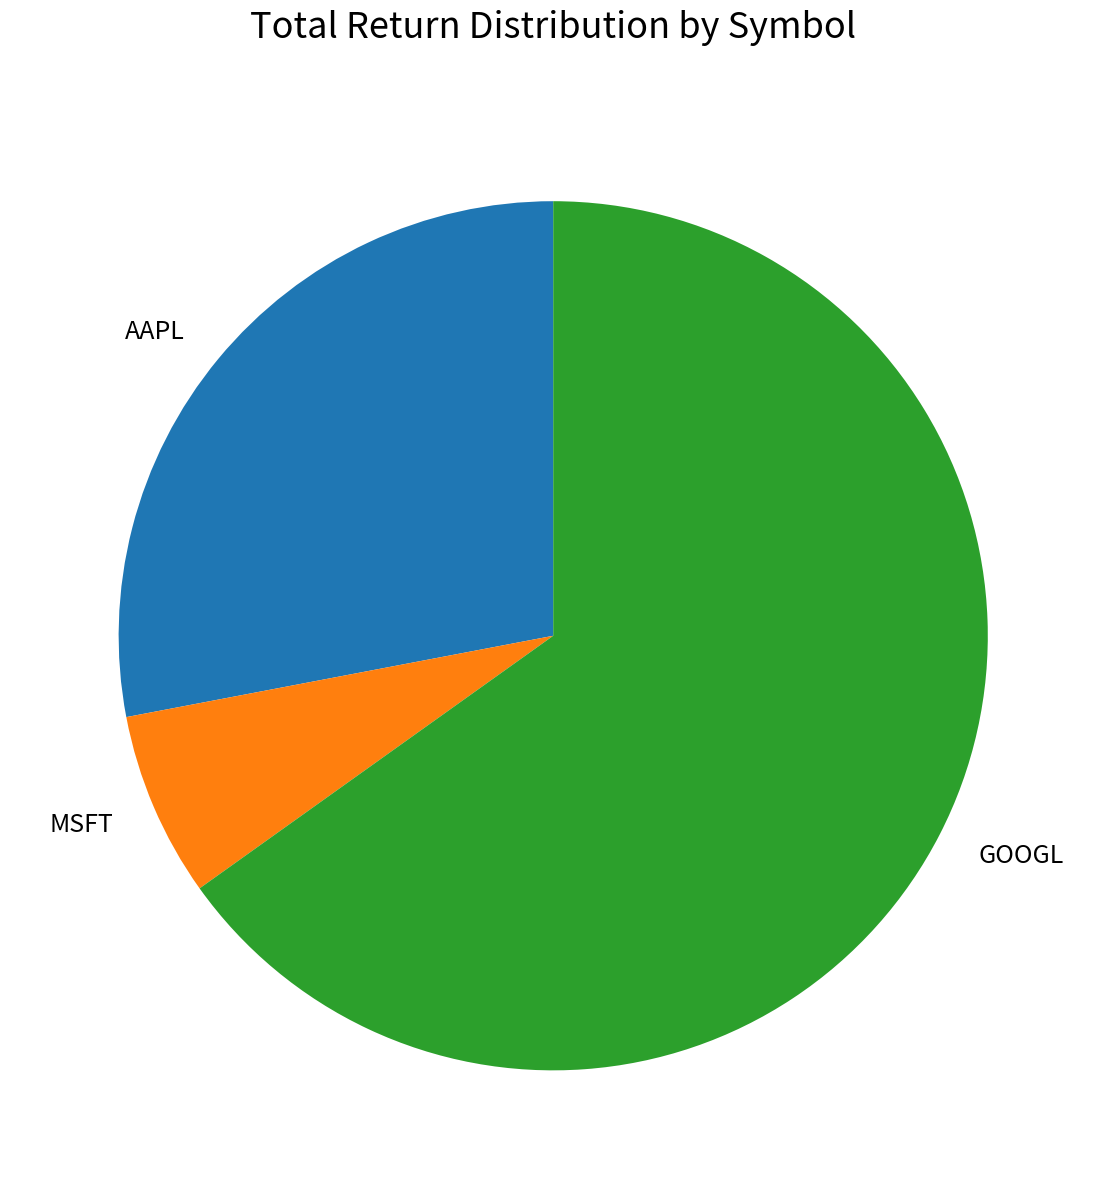

How many segments does this pie chart have?

3